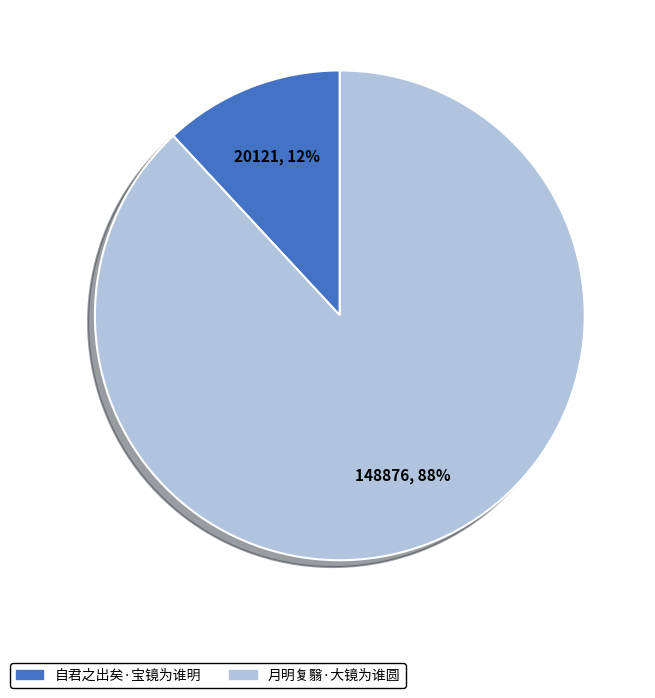

The 自君之出矣·宝镜为谁明 slice represents 12% of the pie. True or false?

True